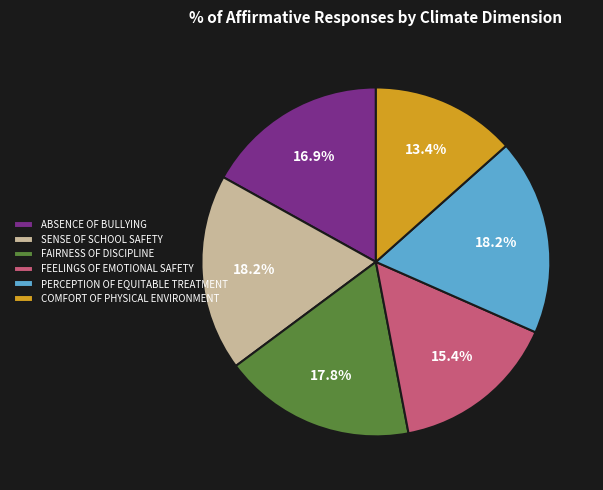

Do ABSENCE OF BULLYING and SENSE OF SCHOOL SAFETY together represent more than half of the pie?

No